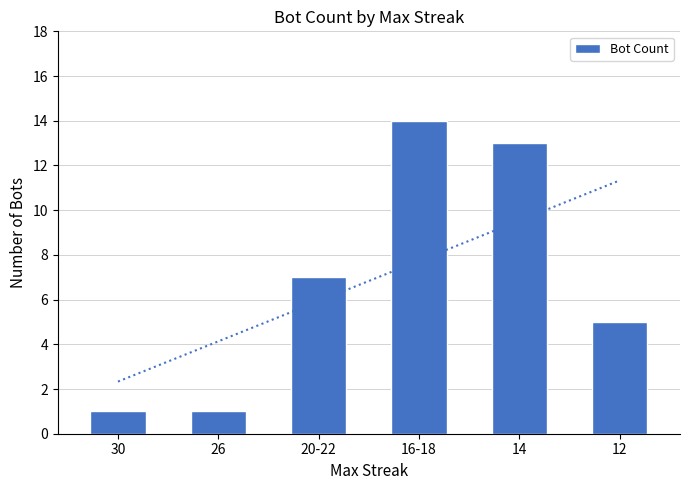

What position from the left is 16-18?

4